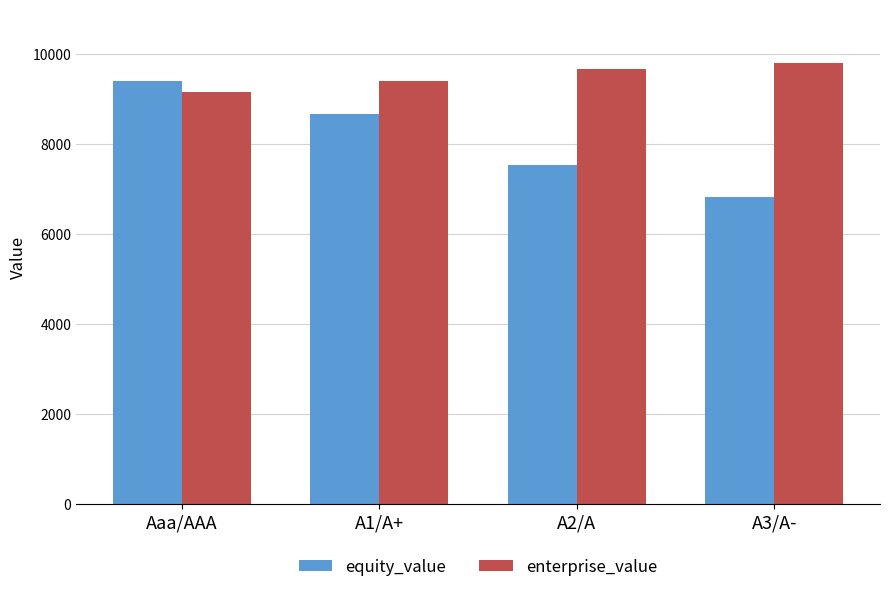

How many series are shown in this chart?

2